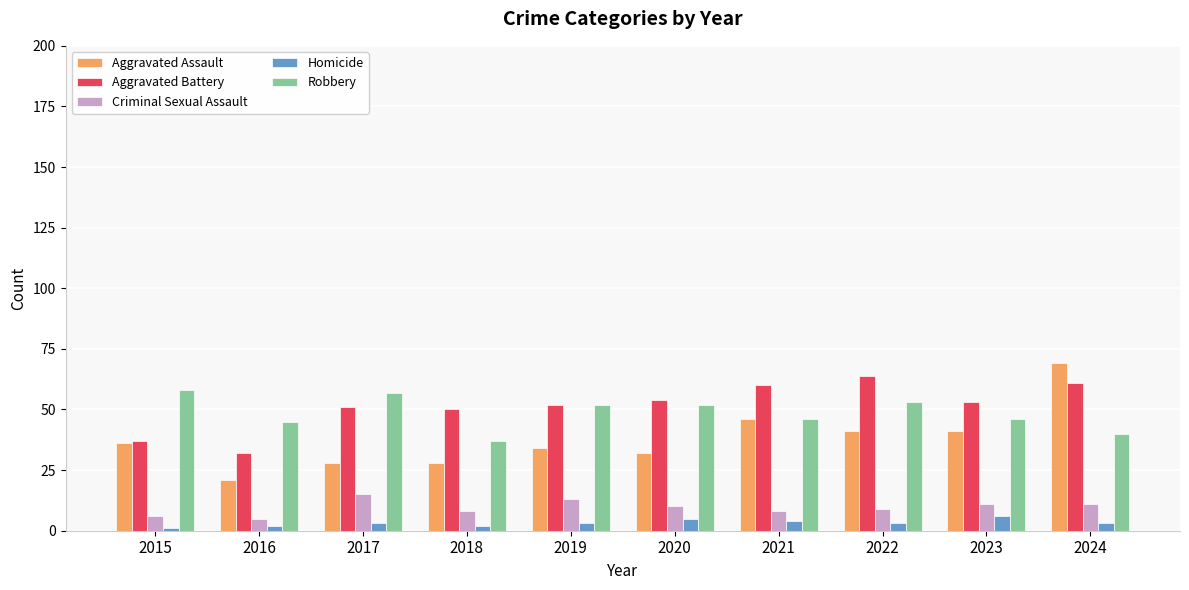

How many bars are there in each group?

5